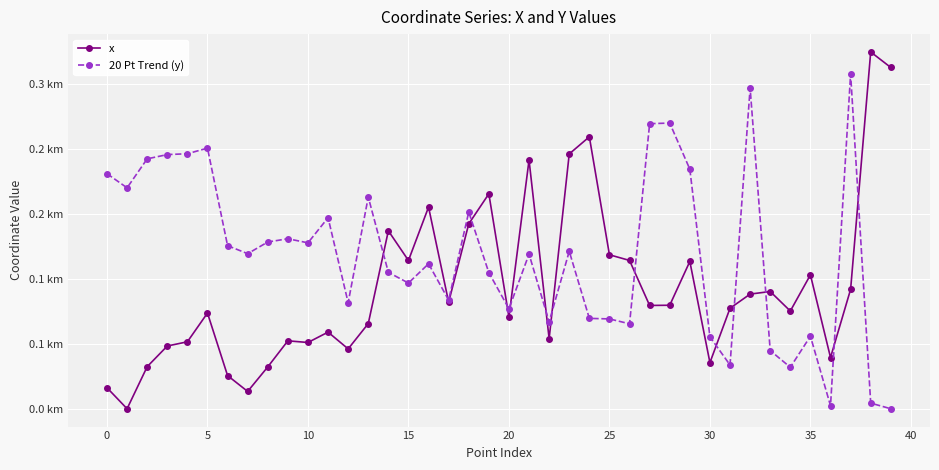

At which category is the sum across all series the highest?

37